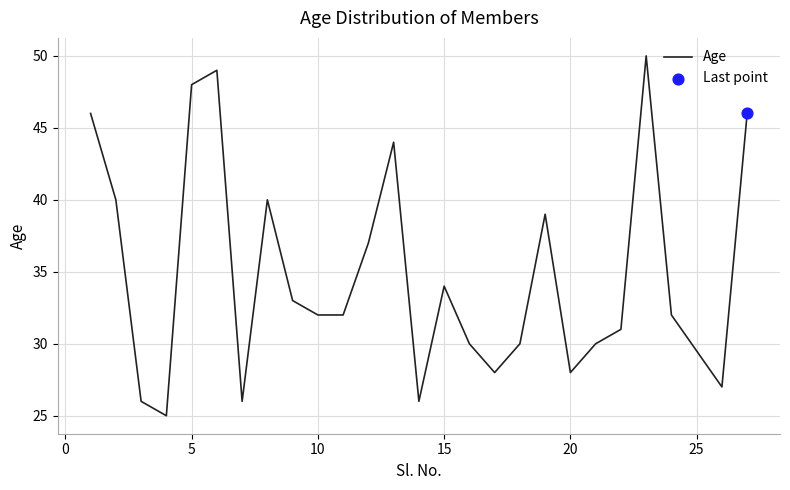

What is the difference between the maximum and minimum values?

25